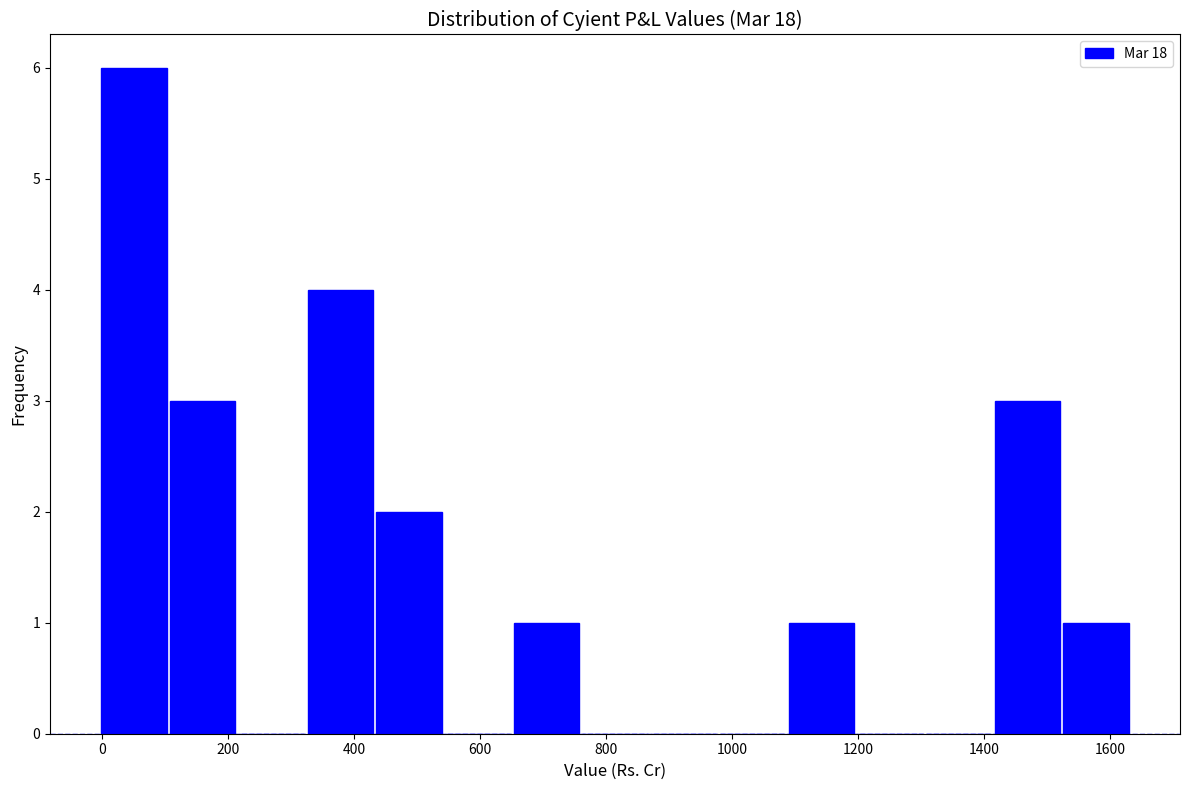

How tall is the bar that spans 660 to 760 on the x-axis? Neither the bar edges nor the heights are printed on the chart, so give them approximately, as read against the axes.

1